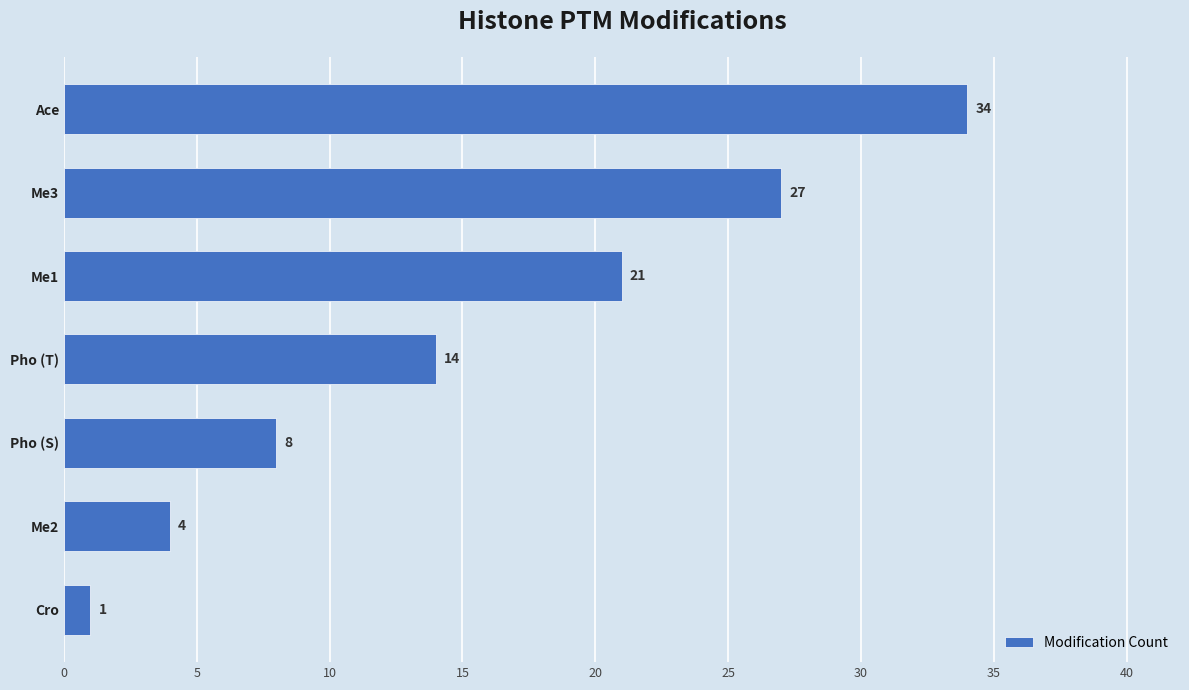

What is the sum of all values?

109